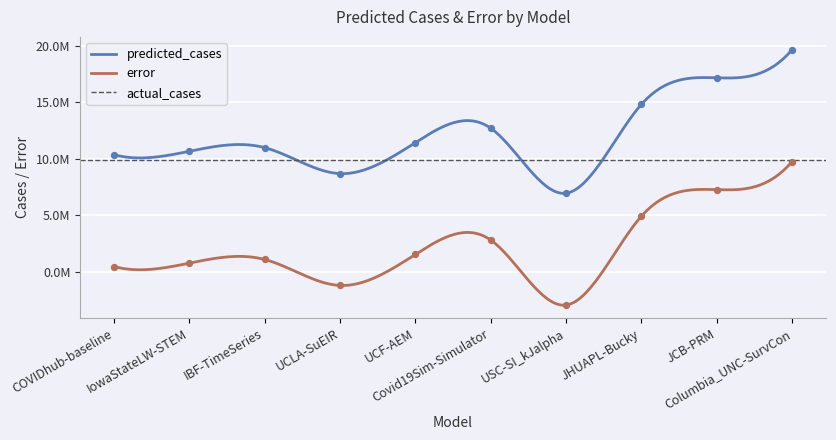

Is the value of error at JCB-PRM greater than the value of predicted_cases at USC-SI_kJalpha?

Yes